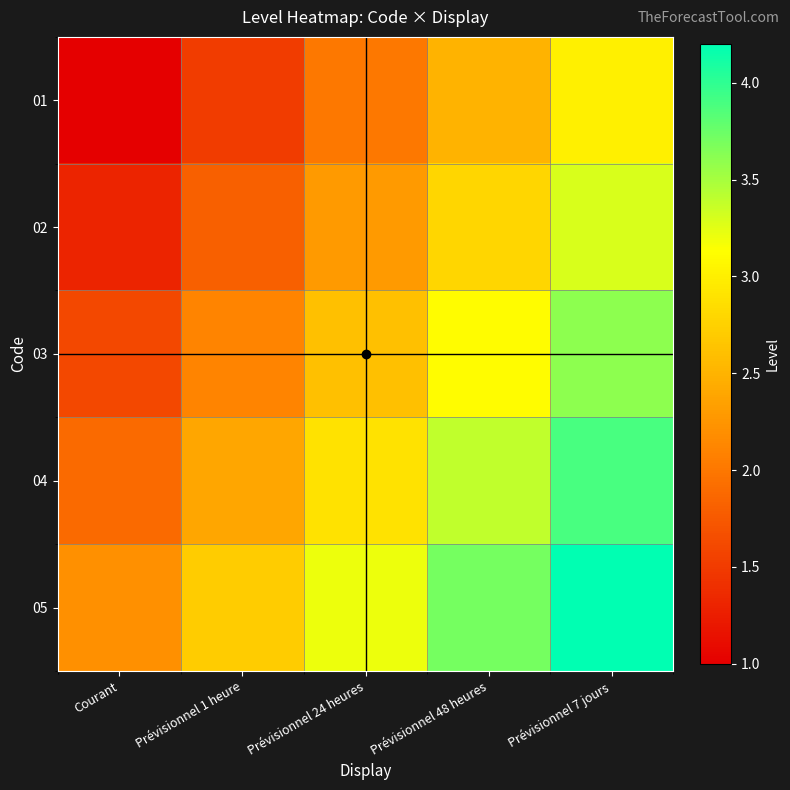

Between Prévisionnel 7 jours and Courant, which is larger?

Prévisionnel 7 jours